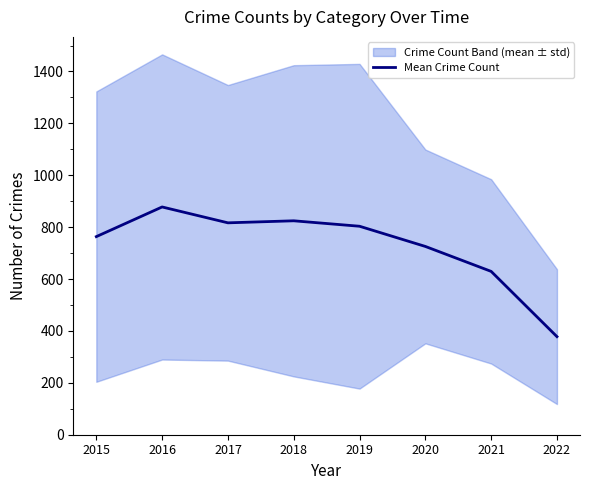

Where is the data nearest to the value 627?

2021